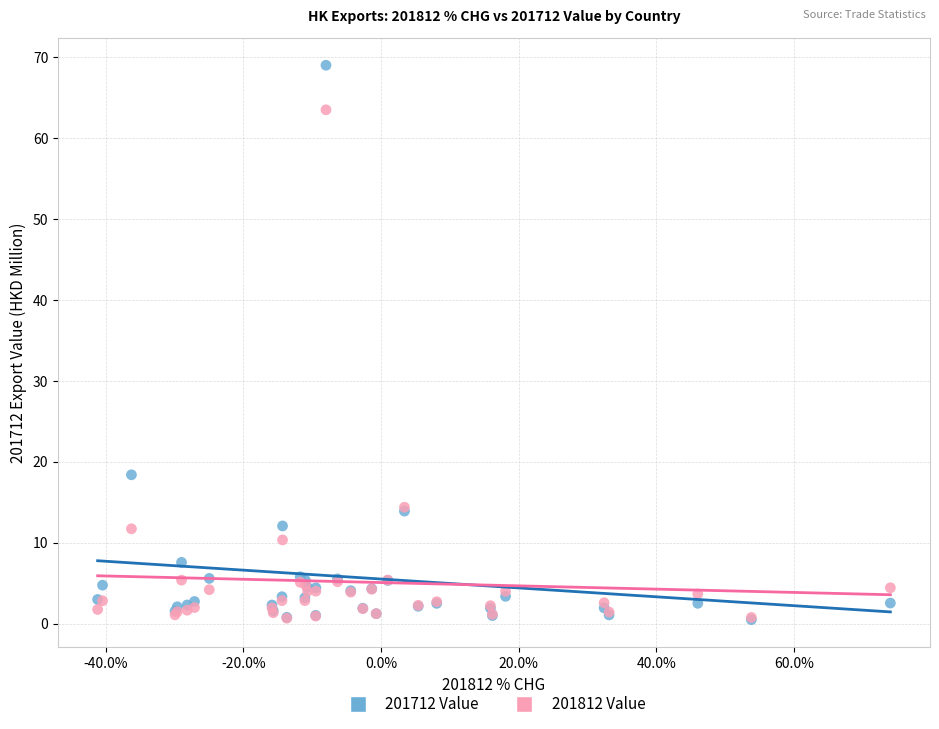

Across all series, what Y value is closest to 34?

18.4